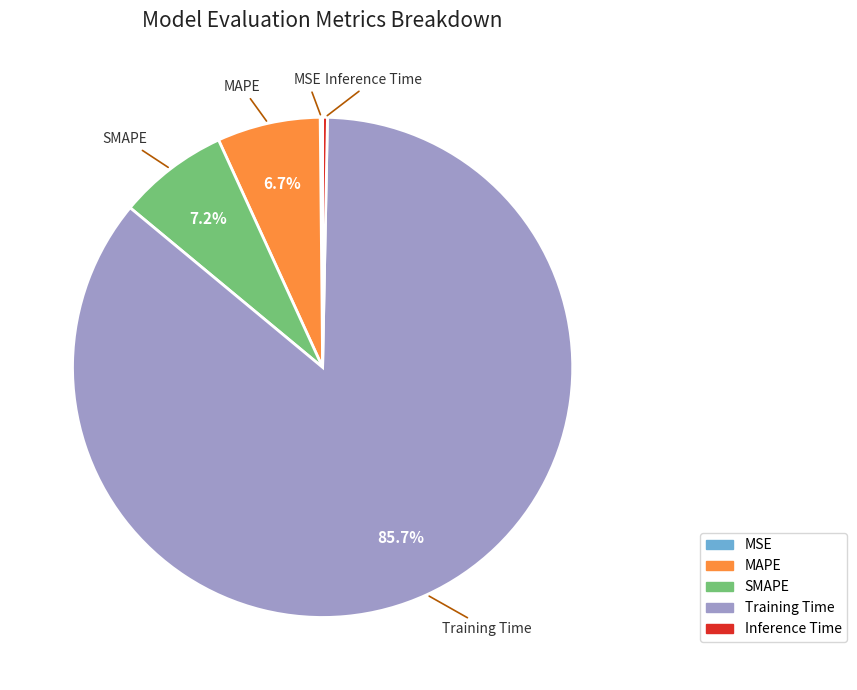

What is the largest slice in the pie chart?

Training Time